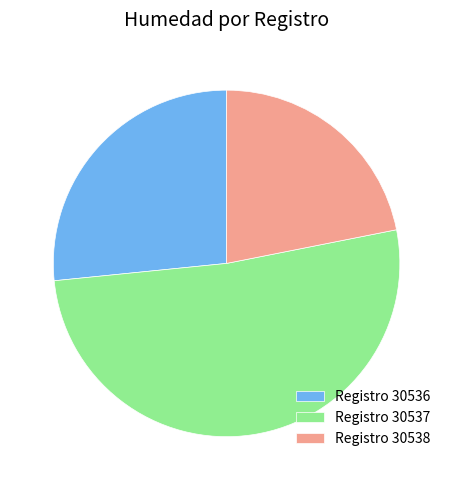

Approximately how many times larger is the value at Registro 30538 compared to Registro 30537?

0.4